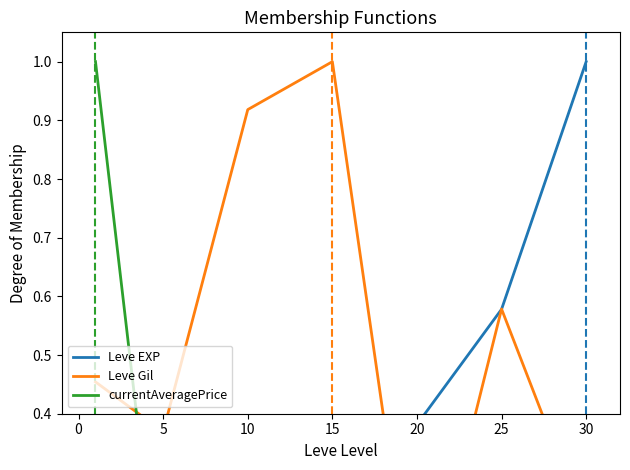

Reading left to right, transcribe all the data shown in this chart.

Leve EXP: 0.0	0.1	0.1	0.4	0.4	0.6	1.0
Leve Gil: 0.5	0.4	0.9	1.0	0.0	0.6	0.2
currentAveragePrice: 1.0	0.0	0.3	0.0	0.0	0.0	0.0